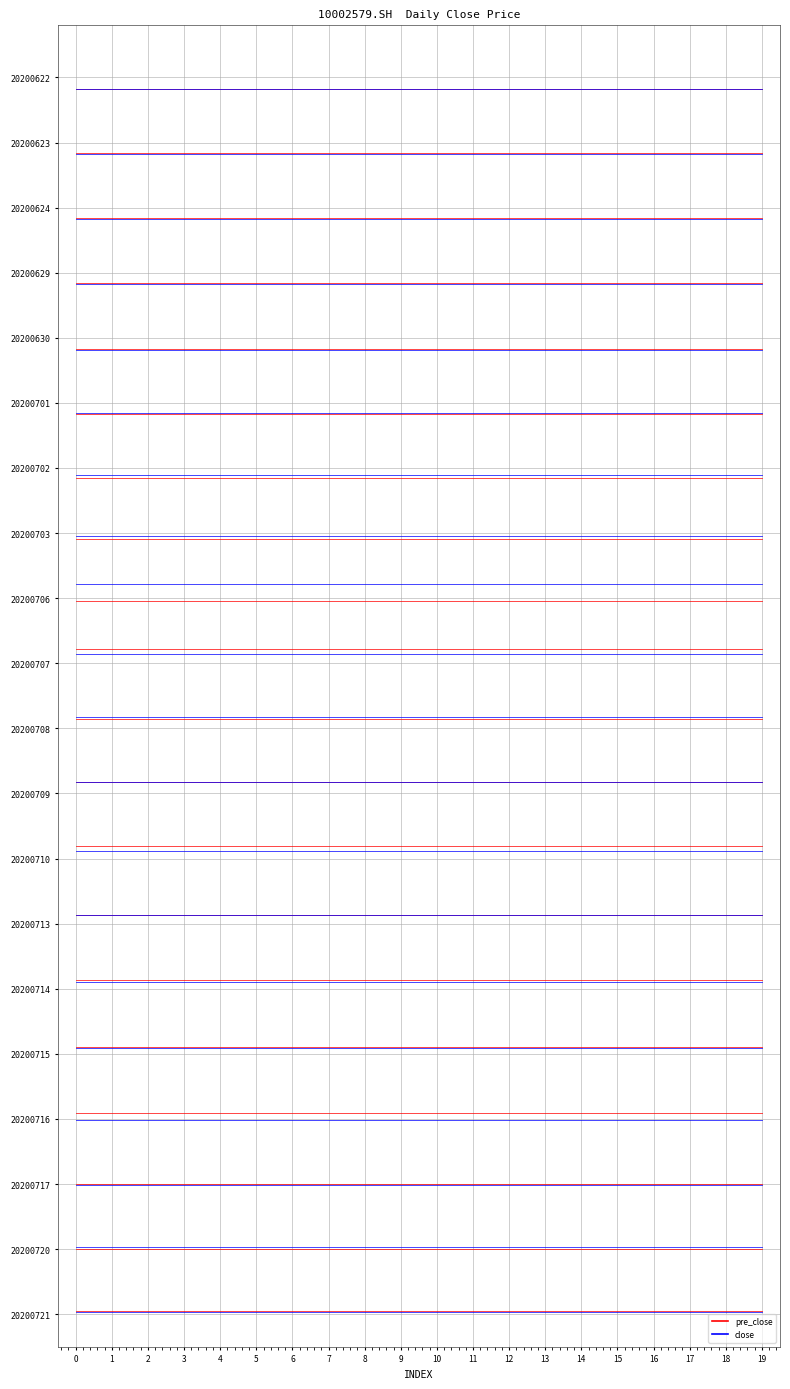

What is the average value of the pre_close series?

-0.2